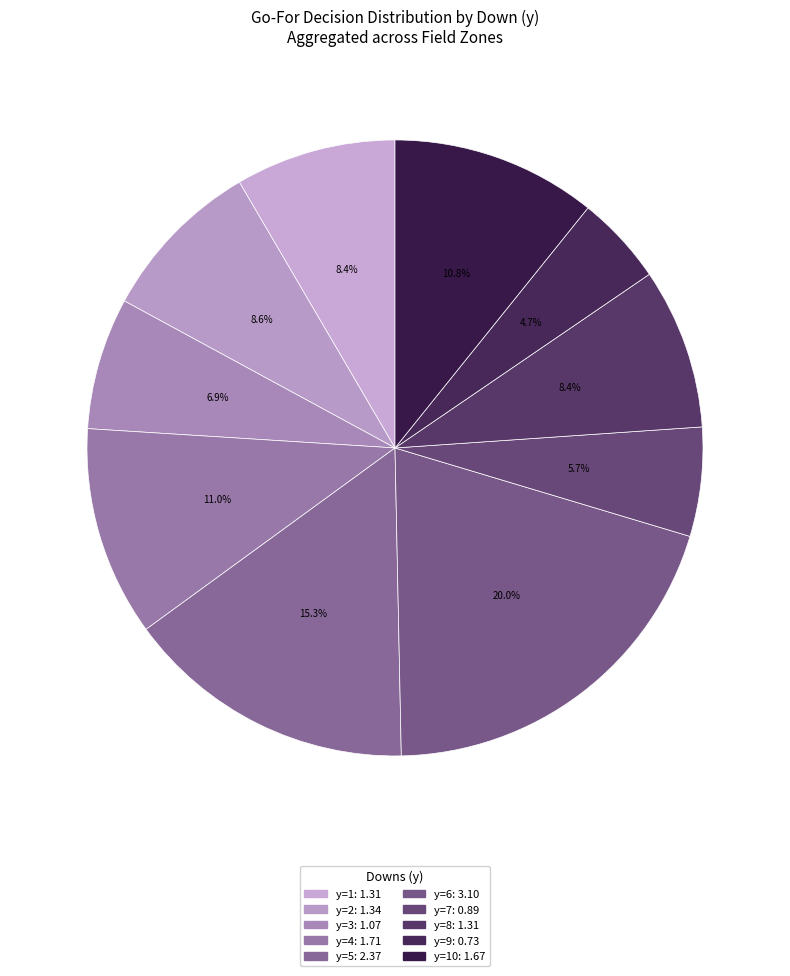

How many segments does this pie chart have?

10